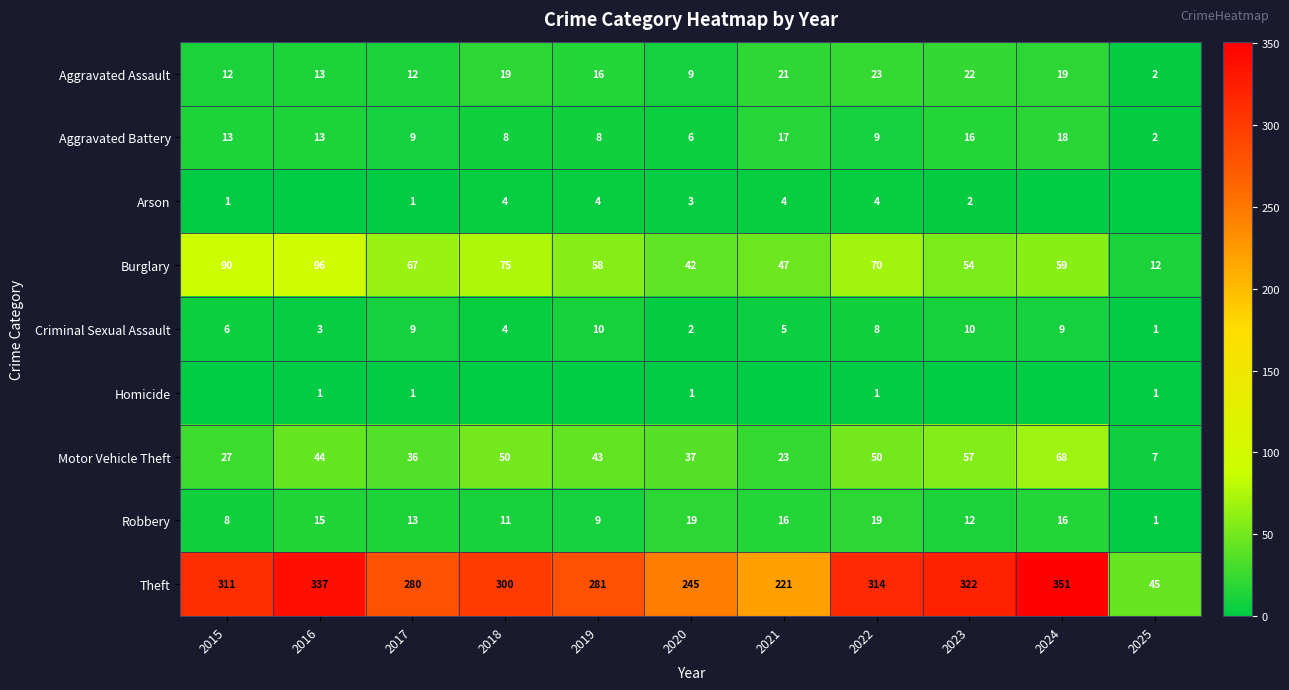

How many data points in Criminal Sexual Assault are less than 6?

5